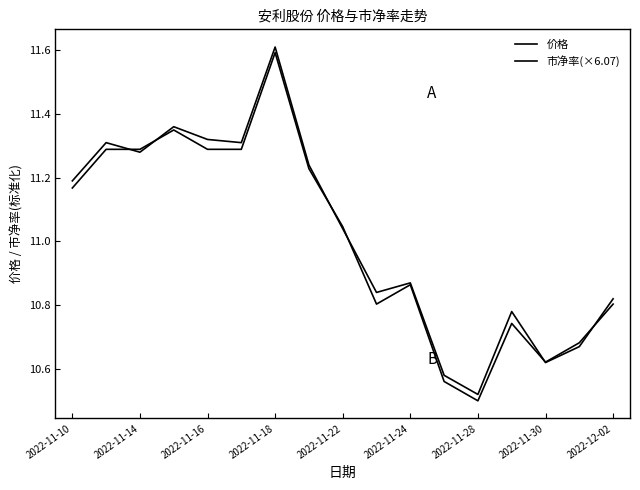

How many lines are shown in the chart?

2